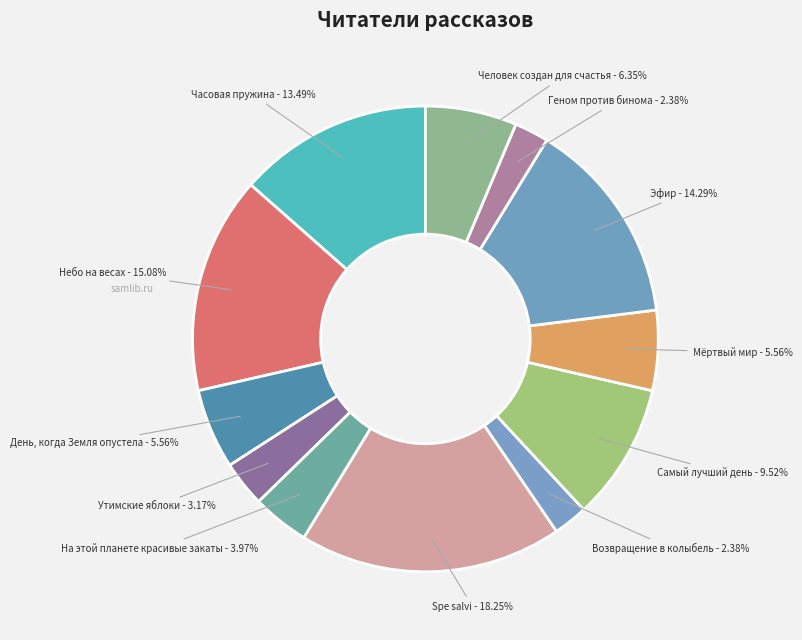

How many slices are in this pie chart?

12